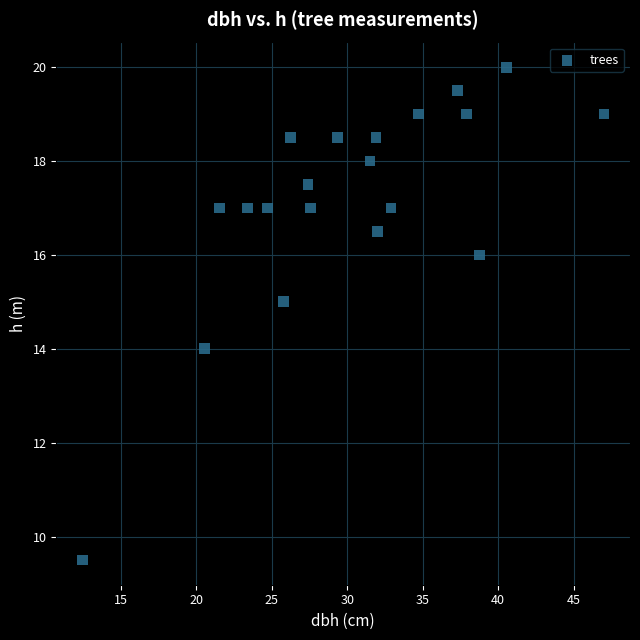

What is the range of X values (max minus min)?

34.5